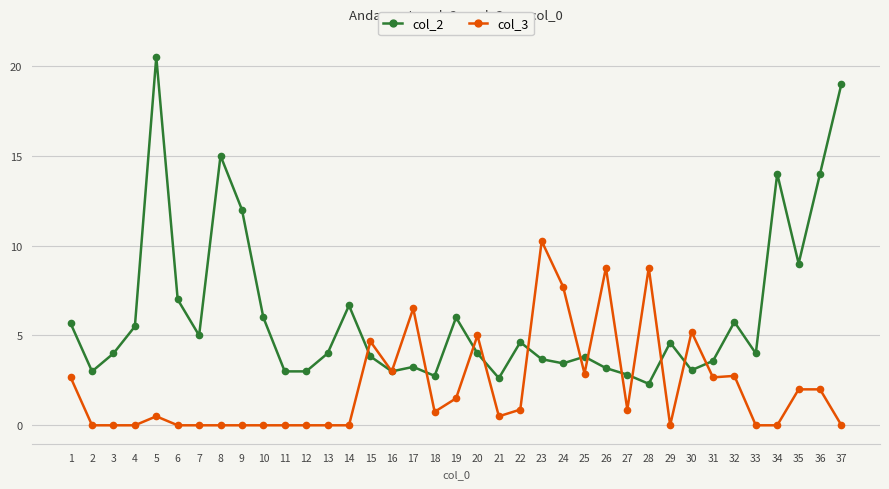

What is the sum of the col_2 values at 23 and 9?

15.7